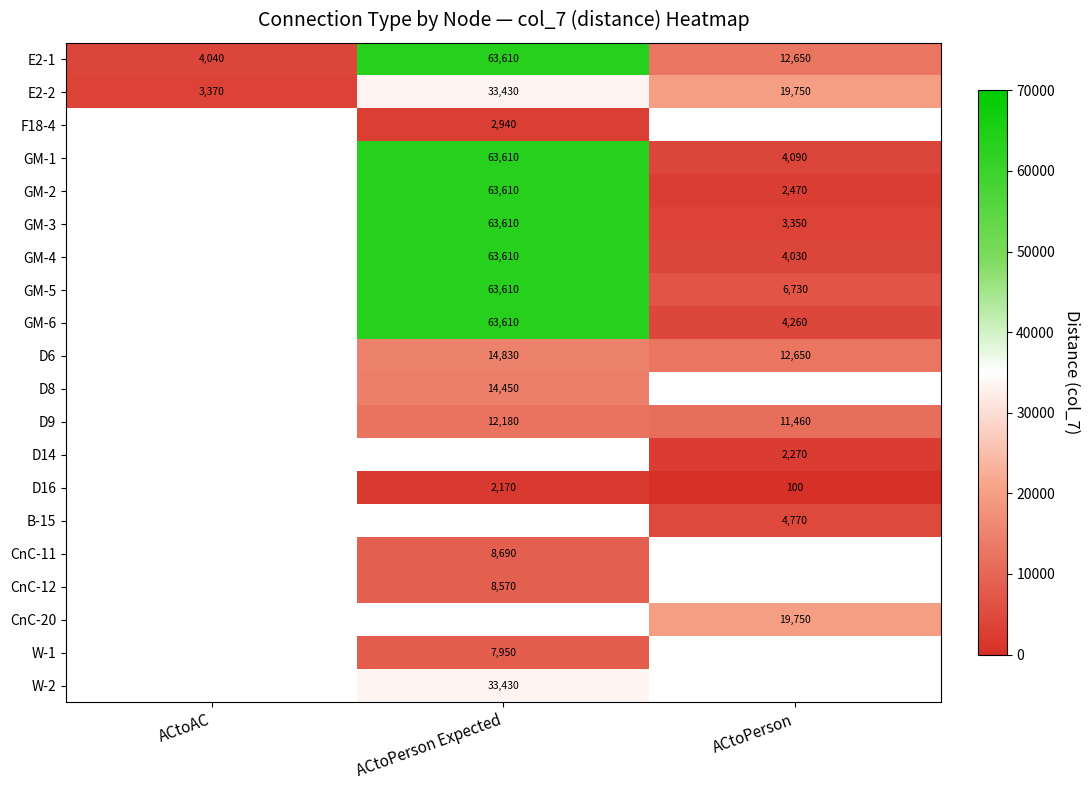

True or false: GM-2 has a value of 1416 at ACtoPerson.

False